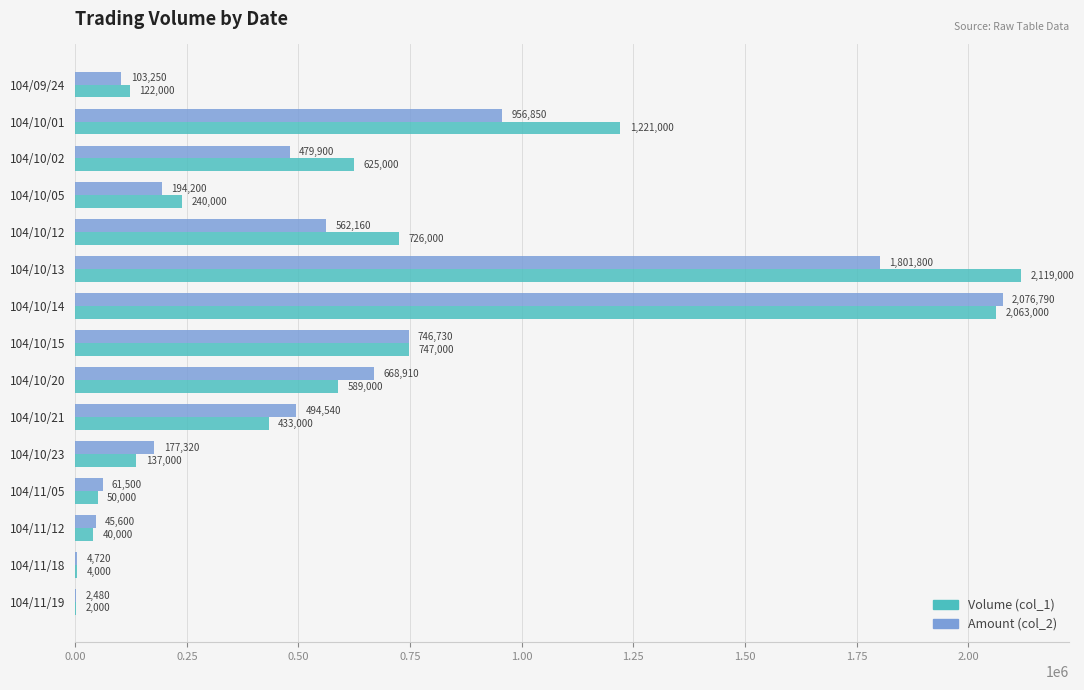

Is the value of Volume (col_1) at 104/11/12 greater than the value of Amount (col_2) at 104/10/12?

No